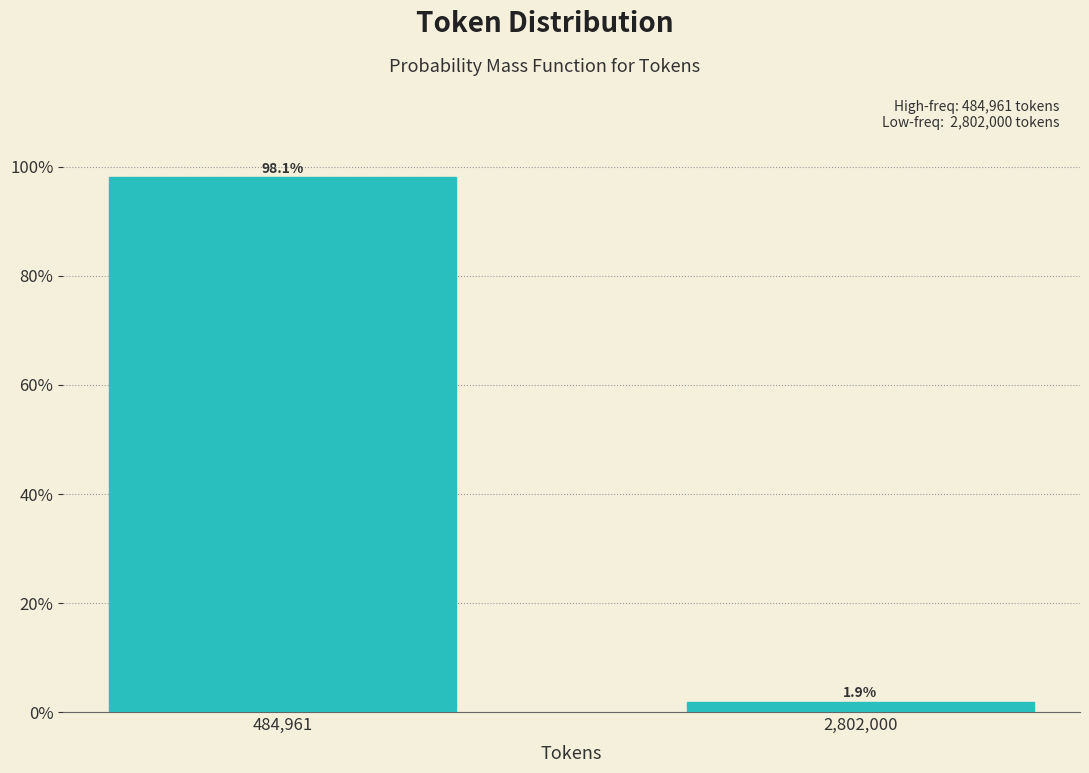

Does the chart contain any negative values?

No